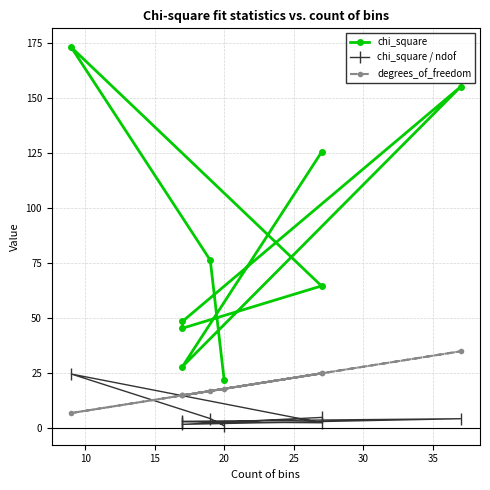

What is the difference between the maximum and minimum values in the chi_square series?

151.0